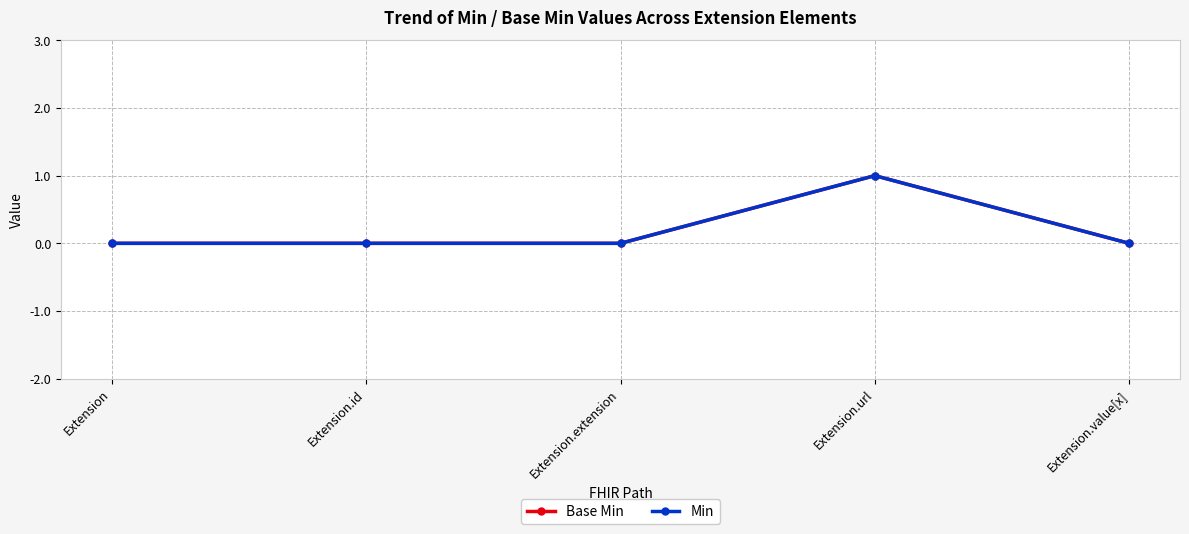

Reading left to right, list all the values displayed in this chart.

Base Min: Extension=0	Extension.id=0	Extension.extension=0	Extension.url=1	Extension.value[x]=0
Min: Extension=0	Extension.id=0	Extension.extension=0	Extension.url=1	Extension.value[x]=0